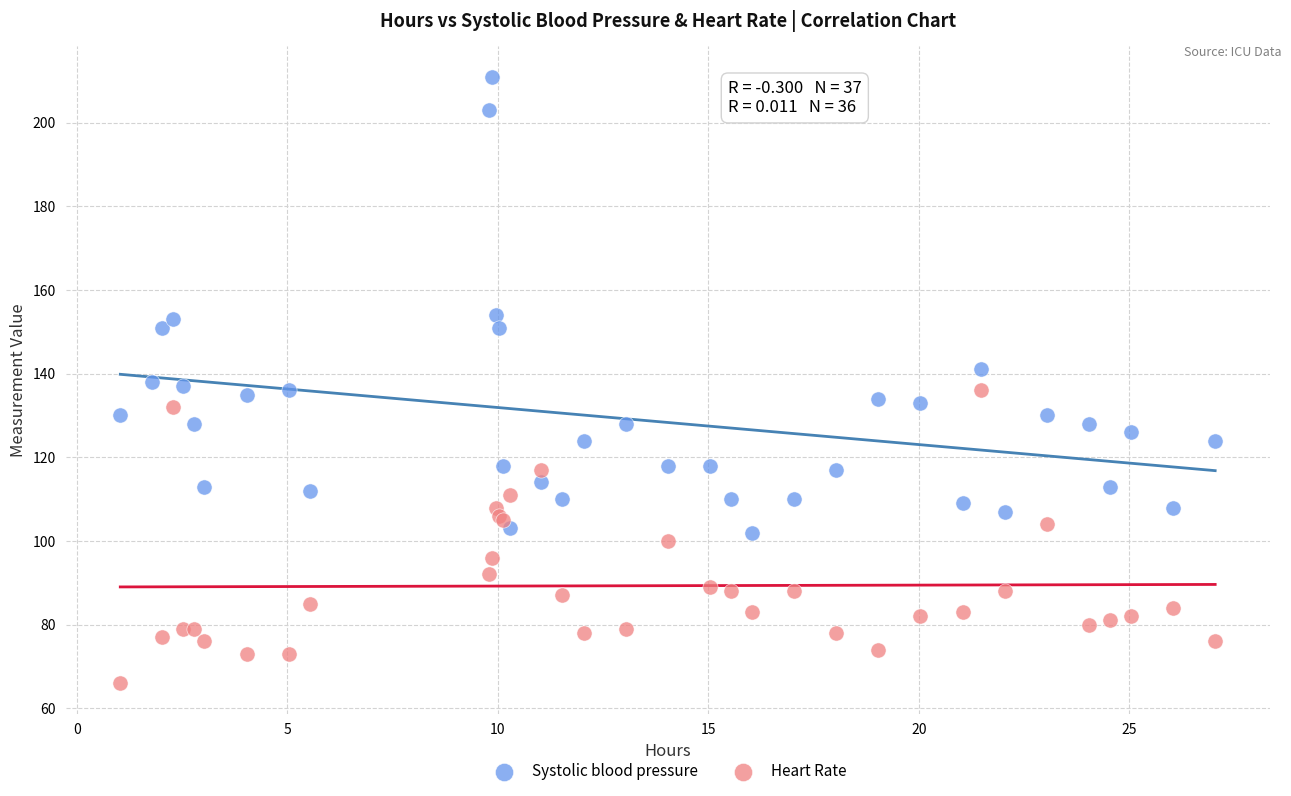

Which series has the largest Y range (max minus min)?

Systolic blood pressure